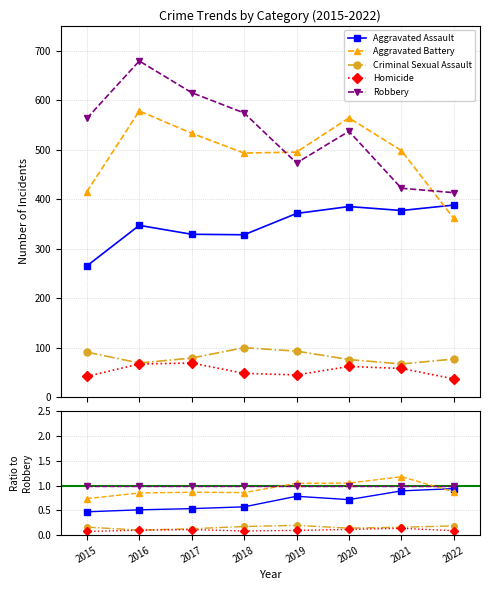

Rank the series at 2018 from lowest to highest value.

Homicide, Criminal Sexual Assault, Aggravated Assault, Aggravated Battery, Robbery